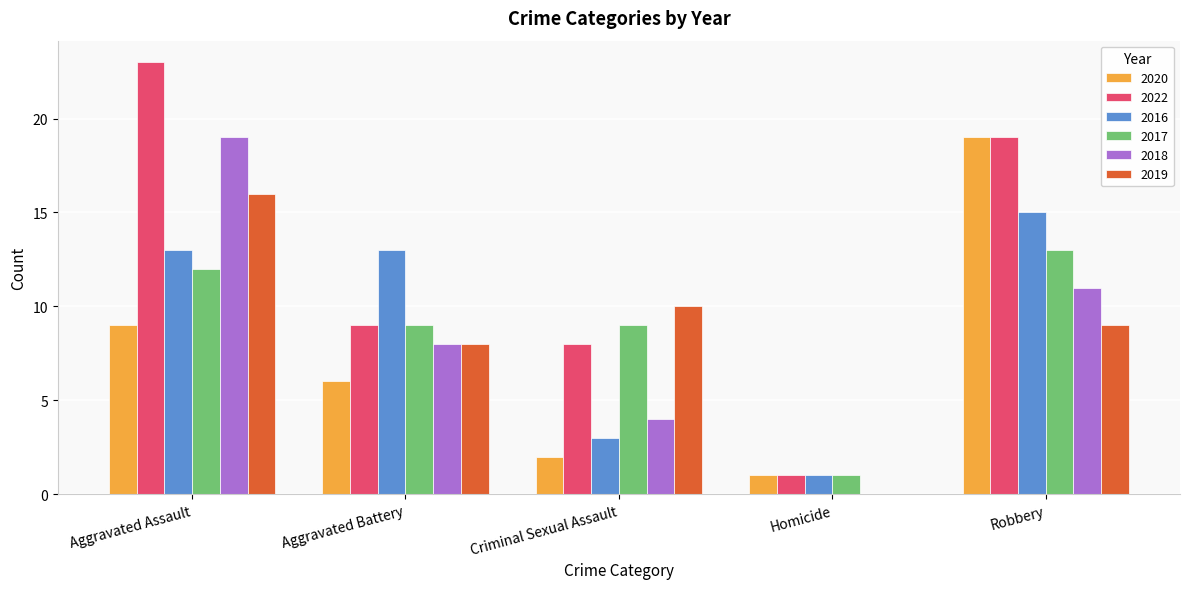

At which label does 2019 reach its peak?

Aggravated Assault